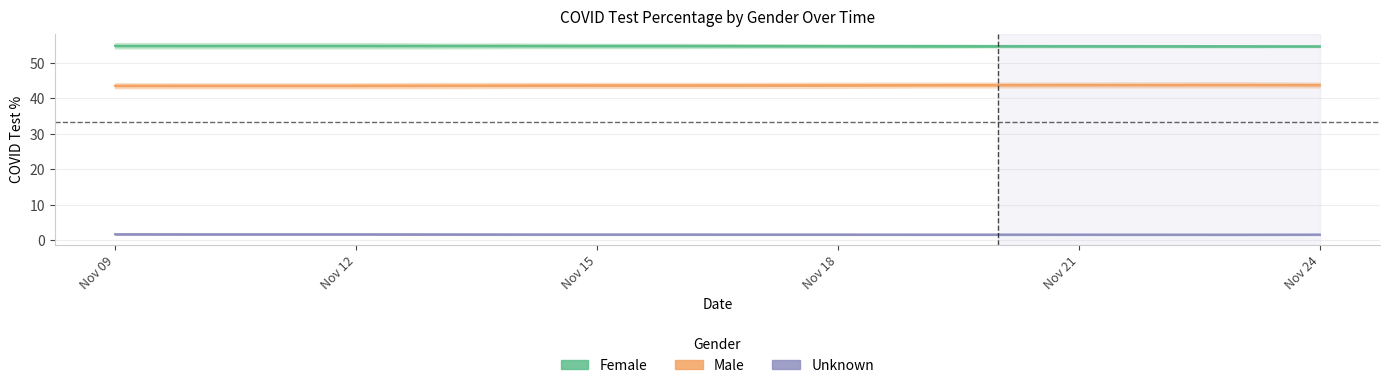

At which category does the chart reach its peak across all series?

Nov 09